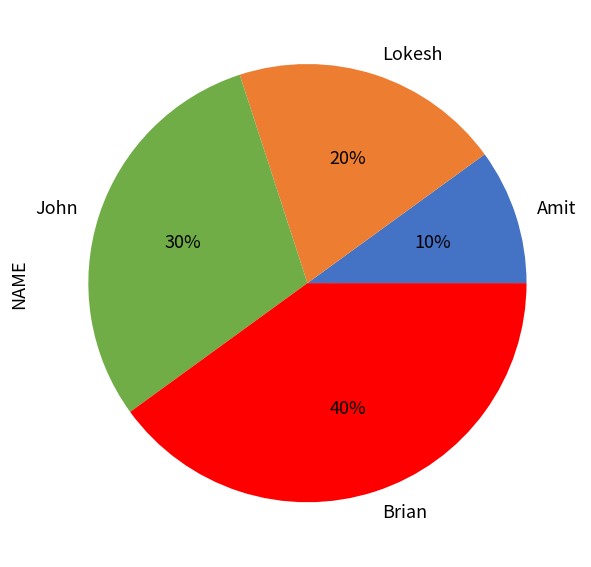

How many slices are in this pie chart?

4